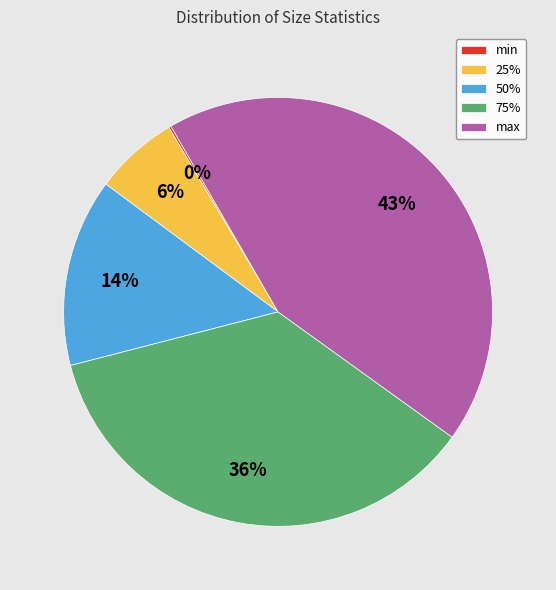

To the nearest percent, what is the difference between the largest and smallest slice percentages?

43%